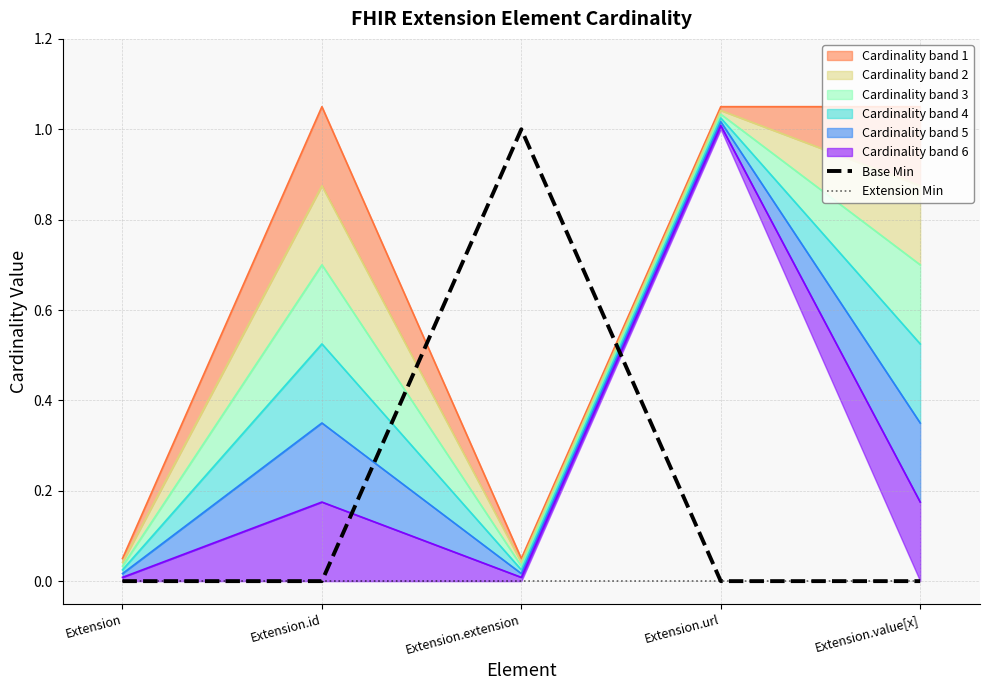

The value of Extension Min at Extension.value[x] is 0. True or false?

True